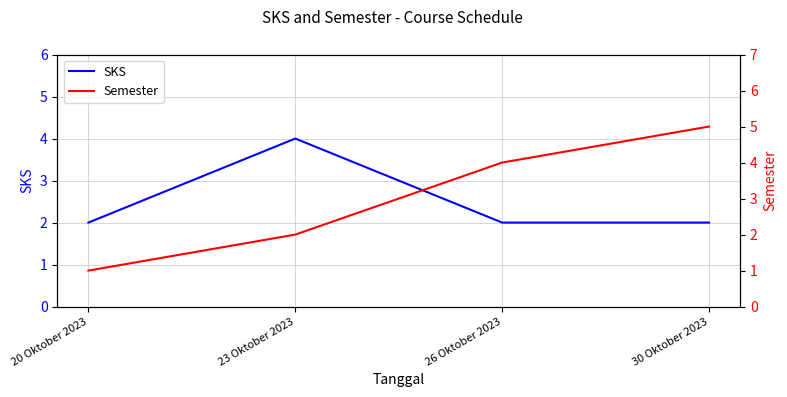

Does the chart display data point markers on the line(s)?

No